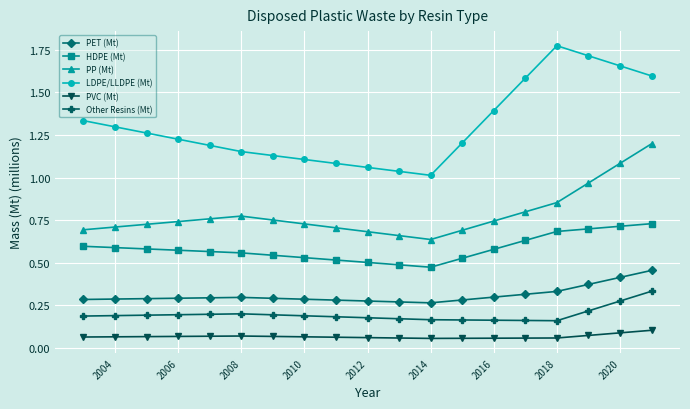

How many data points does each series have?

19